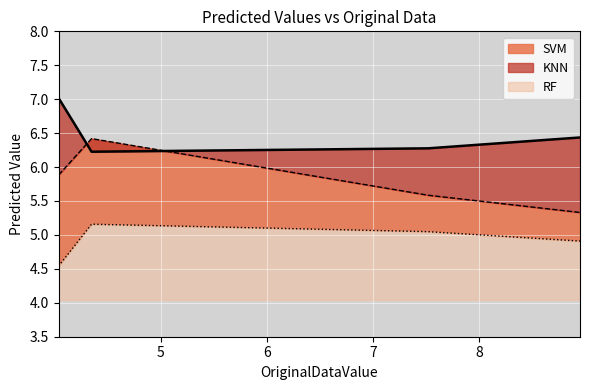

At which category does SVM reach its first local peak?

4.35